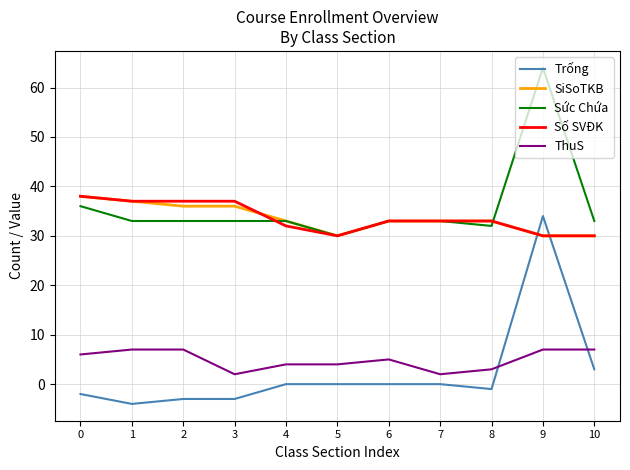

True or false: Số SVĐK and ThuS intersect in this chart.

False